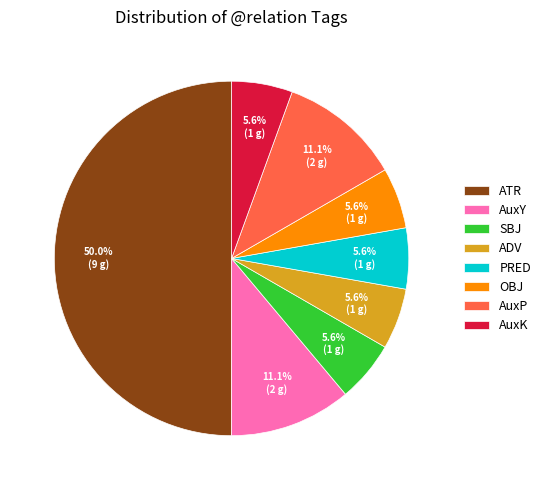

Is it true that OBJ is 6% of the pie?

True